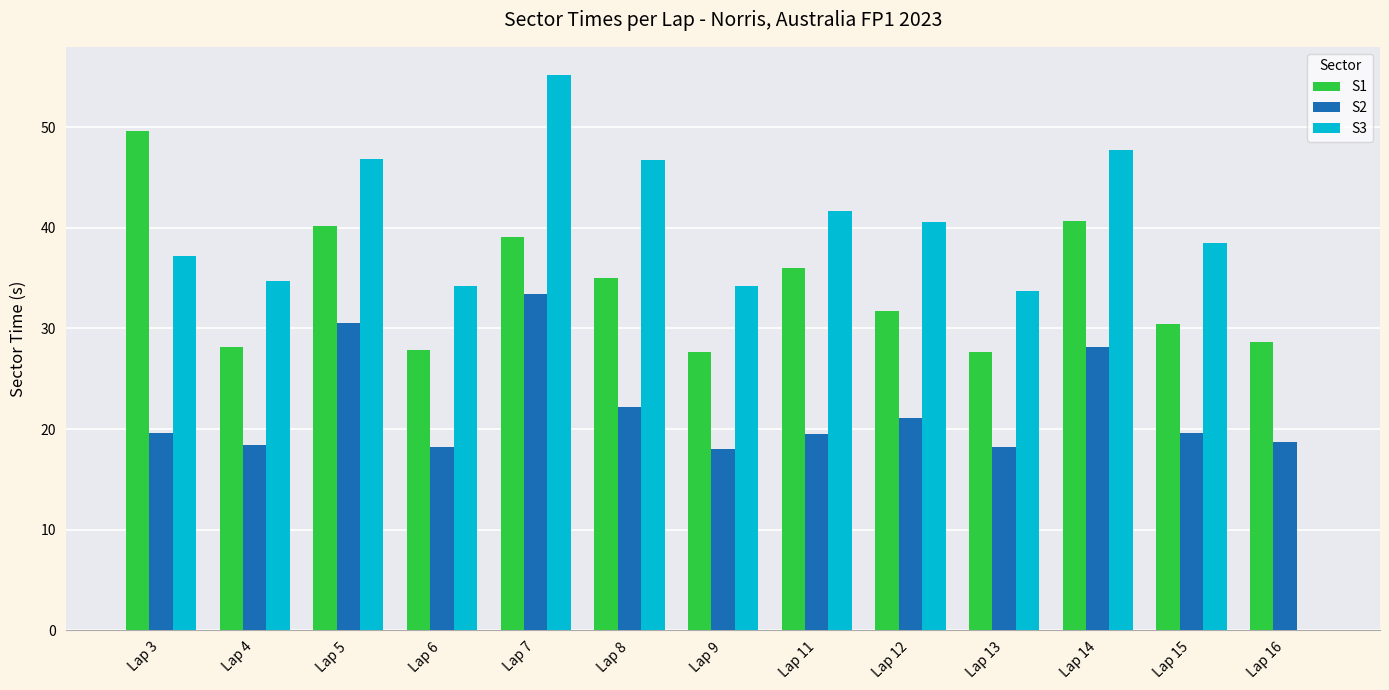

What is the spread (max minus min) of values at Lap 8?

24.6